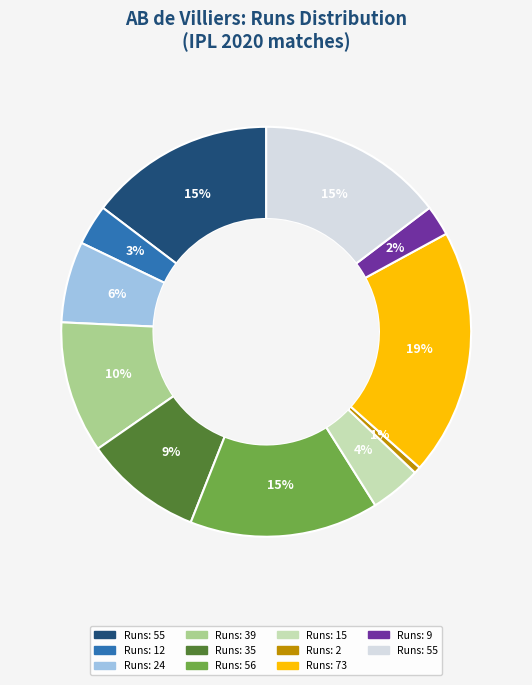

Is there any slice that represents more than half of the pie?

No